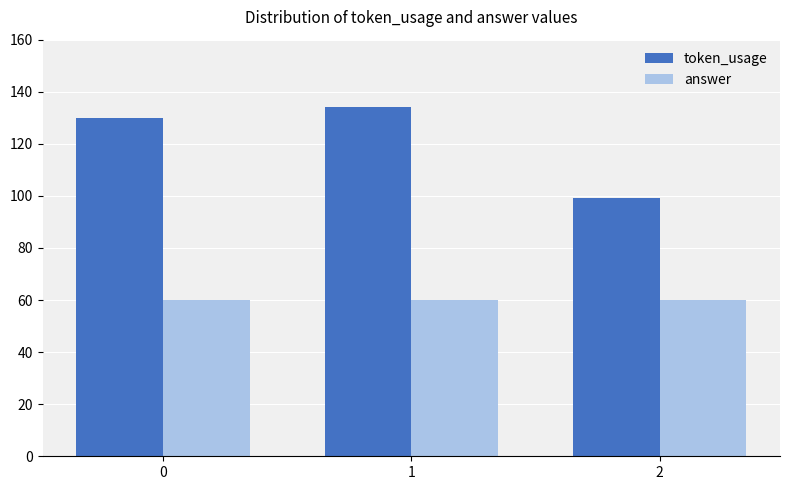

How many bars are there in total?

6